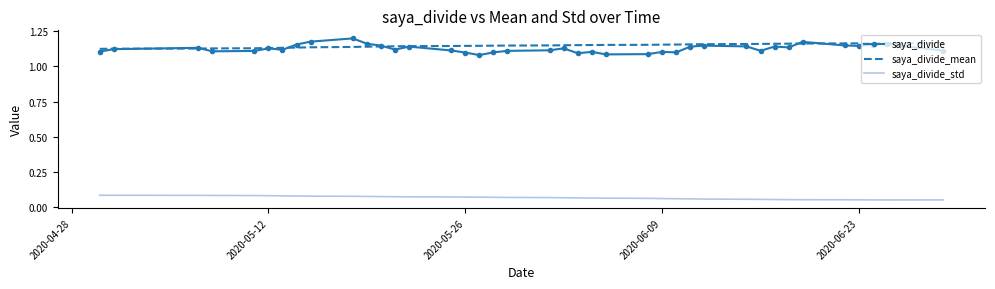

True or false: saya_divide_std and saya_divide cross at least once.

False